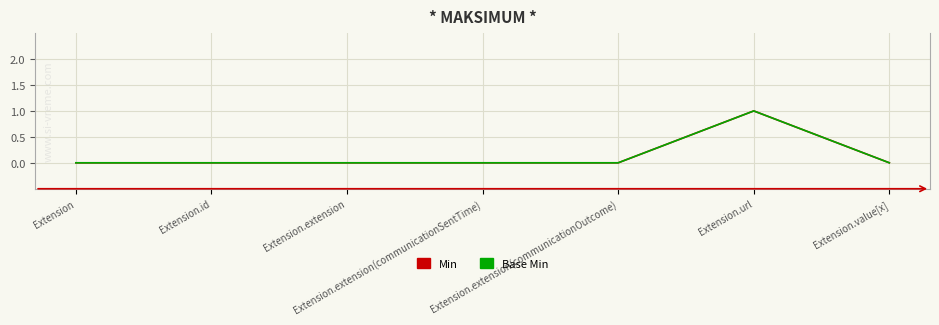

Is this an area chart (filled region under the line)?

No